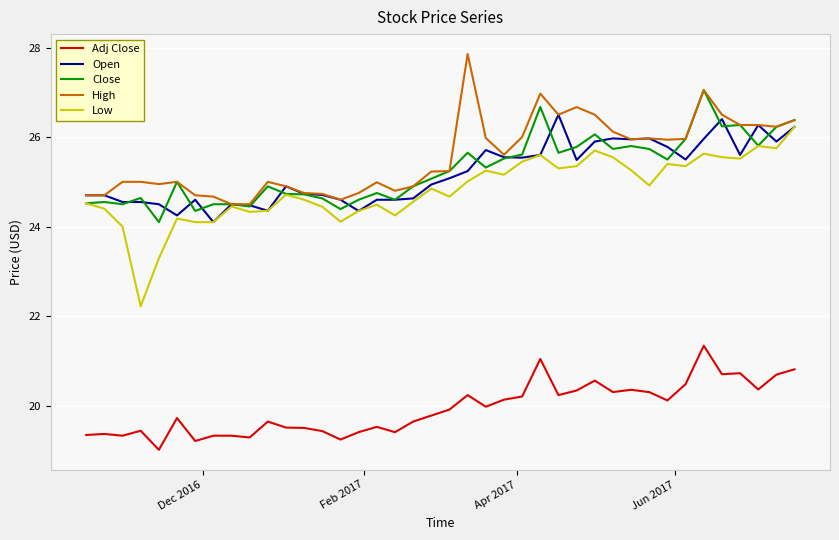

True or false: High and Adj Close intersect in this chart.

False